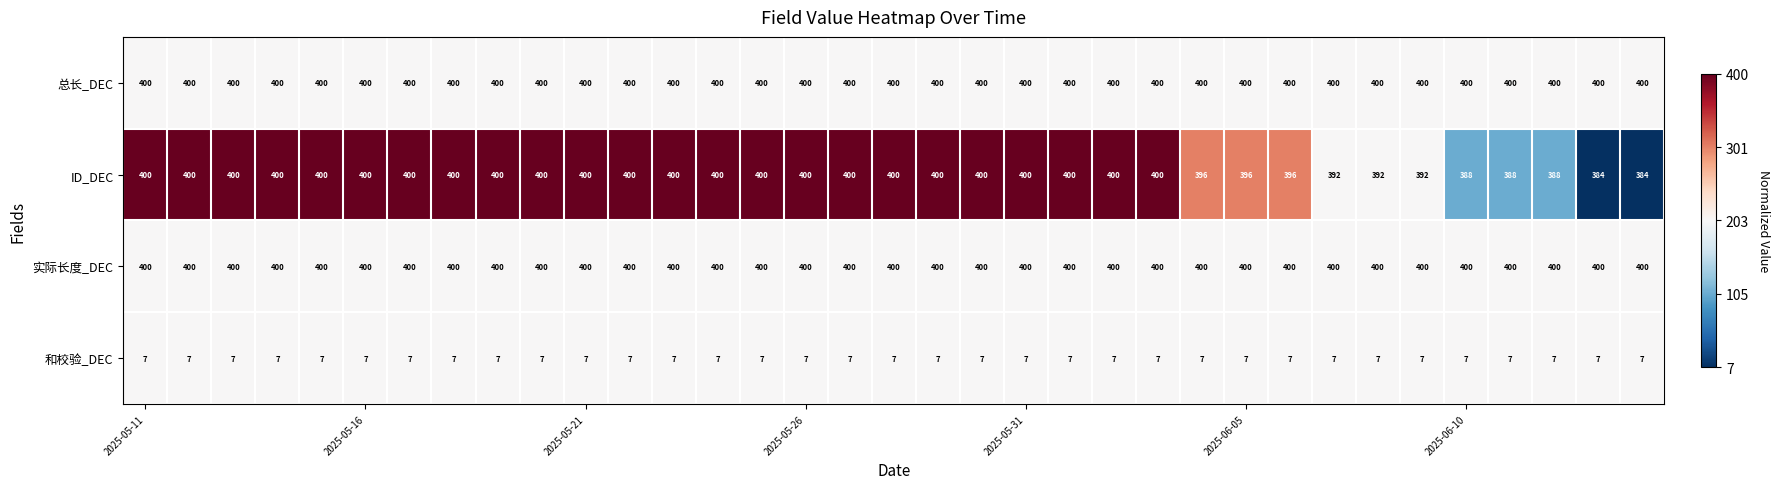

How many series are shown in this chart?

4